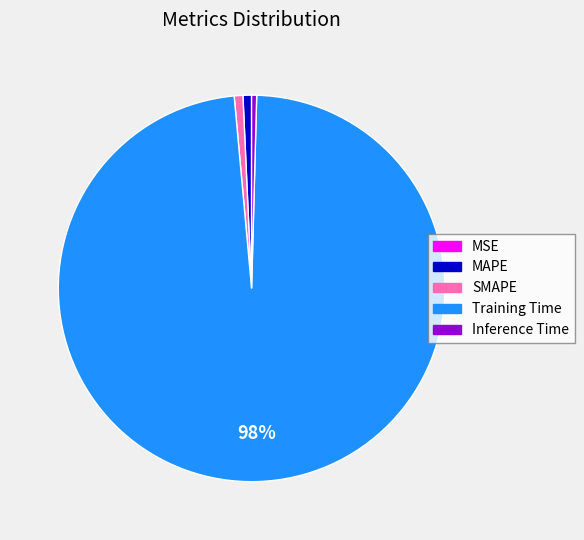

The SMAPE slice represents 1% of the pie. True or false?

True